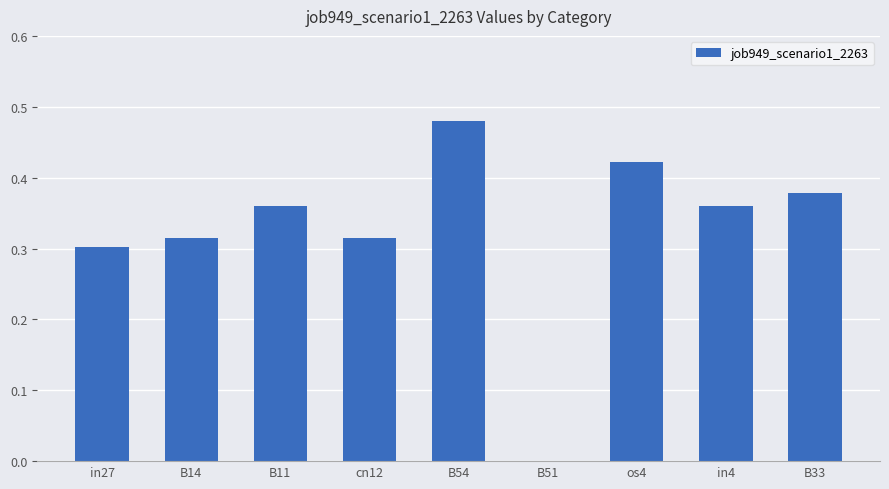

True or false: the data shows 0.6 at os4.

False